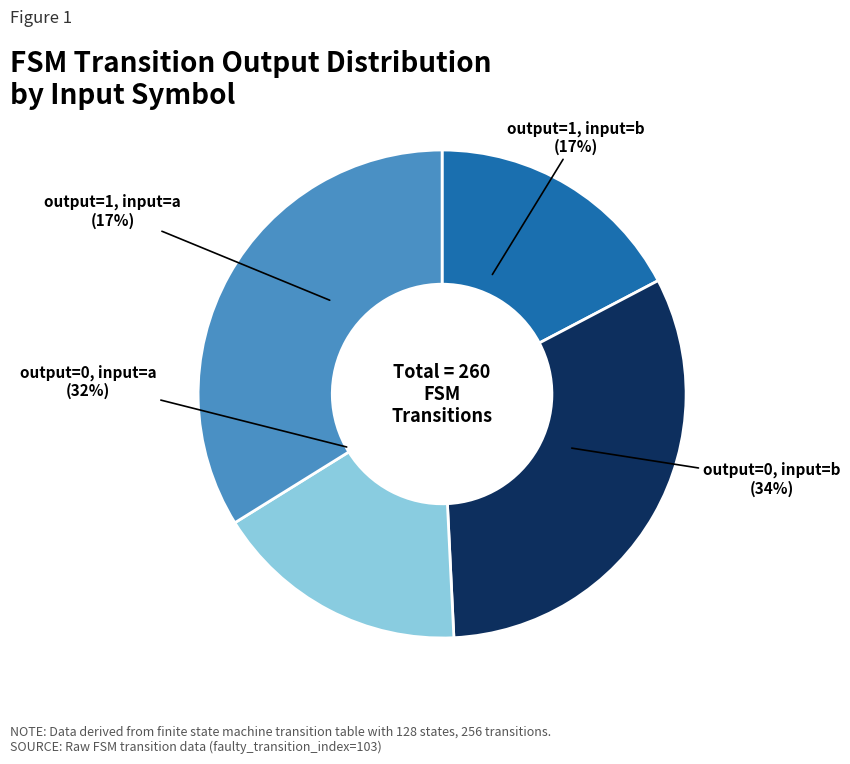

To the nearest percent, what is the difference between the output_symbol=1, input=a and output_symbol=0, input=a slice percentages?

15%